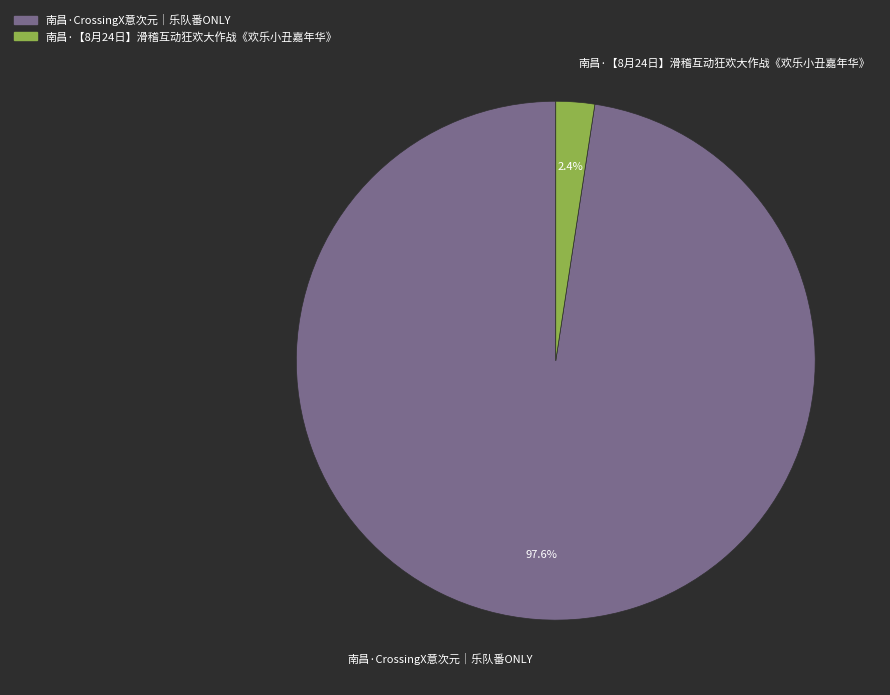

What is the smallest slice in the pie chart?

南昌·【8月24日】滑稽互动狂欢大作战《欢乐小丑嘉年华》